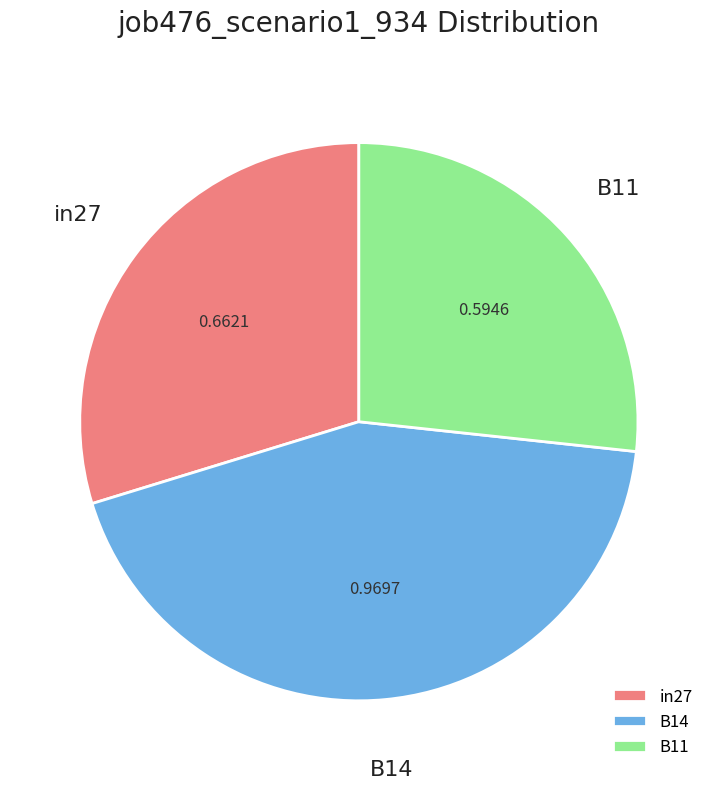

Rank the categories by value from highest to lowest.

B14, in27, B11